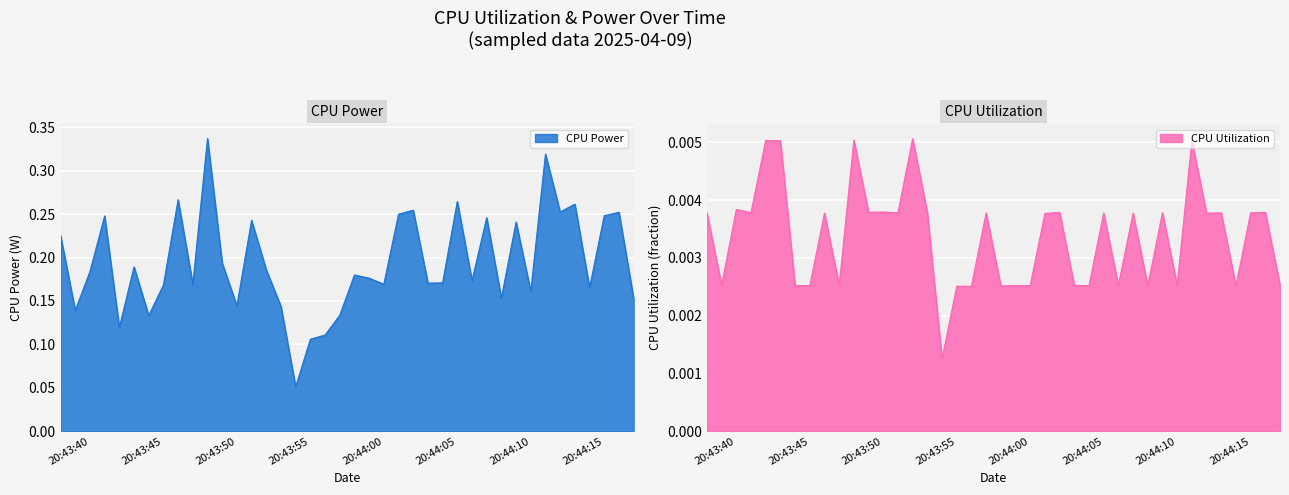

How many lines are shown in the chart?

2